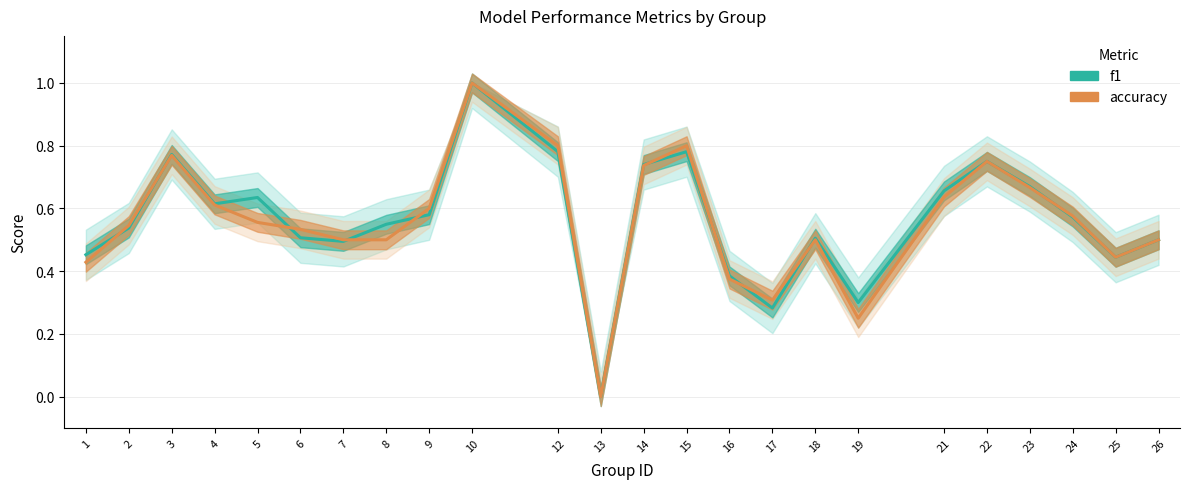

At which category does the chart reach its peak across all series?

10